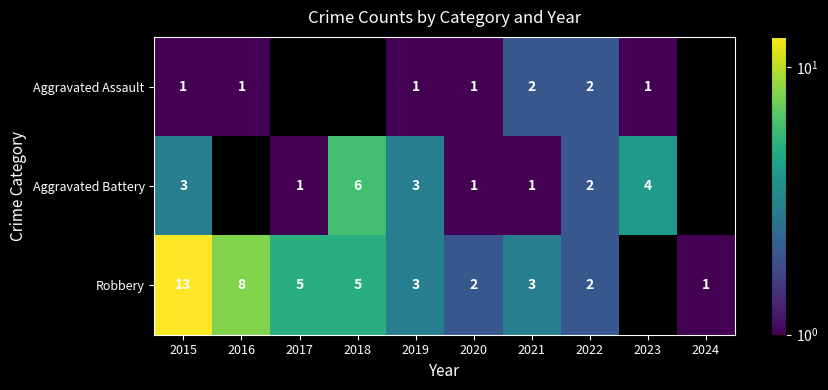

The value of Robbery at 2018 is 3. True or false?

False